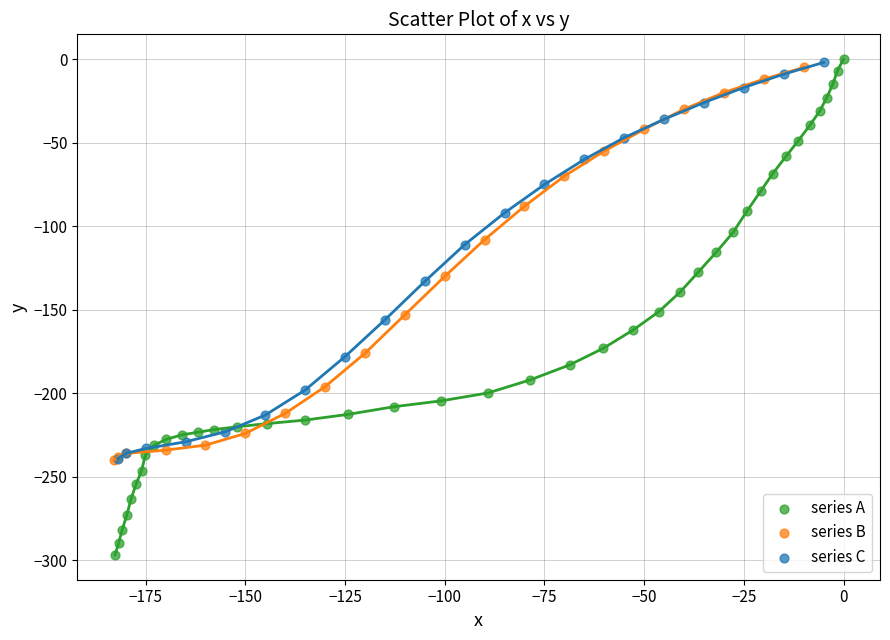

Which series has the widest spread of Y values?

series A